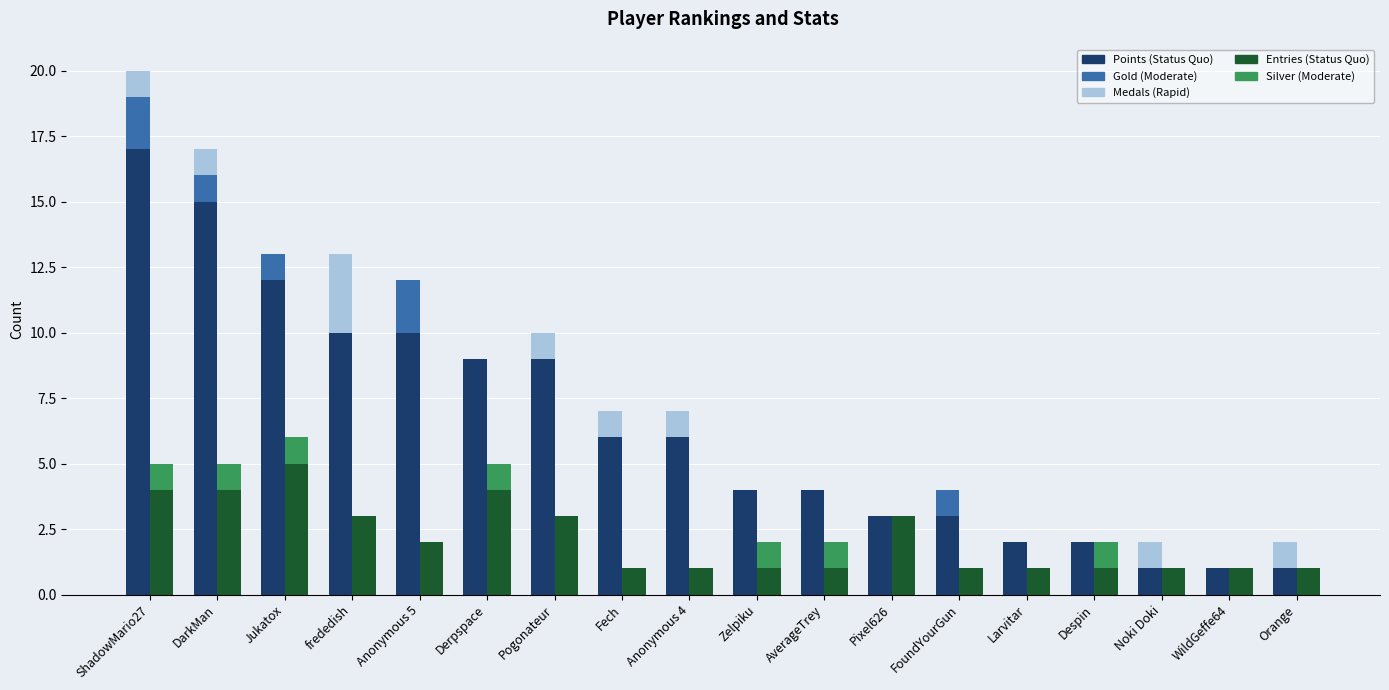

How many series are shown in this chart?

5